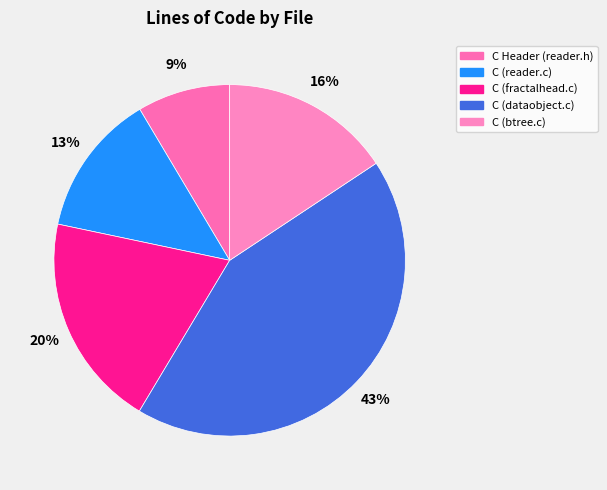

What percentage is the C (btree.c) slice, to the nearest percent?

16%